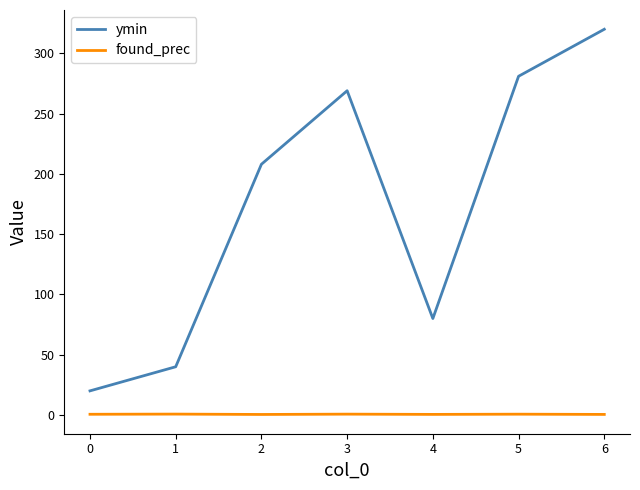

What is the spread (max minus min) of values at 3?

268.3